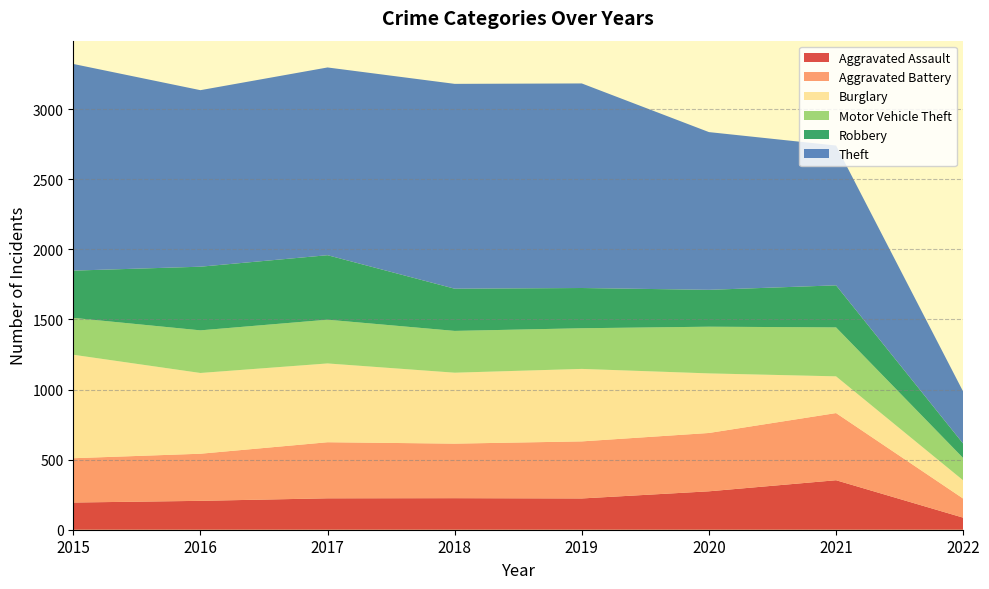

Reading right to left, transcribe all the data shown in this chart.

Aggravated Assault: 2022=86	2021=353	2020=274	2019=223	2018=225	2017=224	2016=206	2015=194
Aggravated Battery: 2022=136	2021=479	2020=416	2019=407	2018=389	2017=400	2016=336	2015=316
Burglary: 2022=130	2021=262	2020=425	2019=517	2018=506	2017=562	2016=576	2015=738
Motor Vehicle Theft: 2022=159	2021=349	2020=333	2019=290	2018=298	2017=312	2016=304	2015=263
Robbery: 2022=103	2021=300	2020=263	2019=287	2018=301	2017=460	2016=454	2015=337
Theft: 2022=371	2021=997	2020=1125	2019=1459	2018=1461	2017=1339	2016=1259	2015=1474